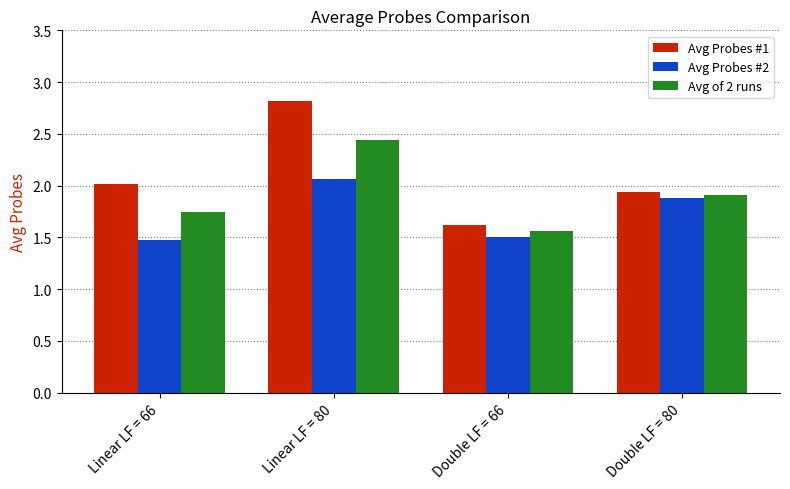

What is the approximate value of Avg Probes #2 at Double LF = 66?

1.5